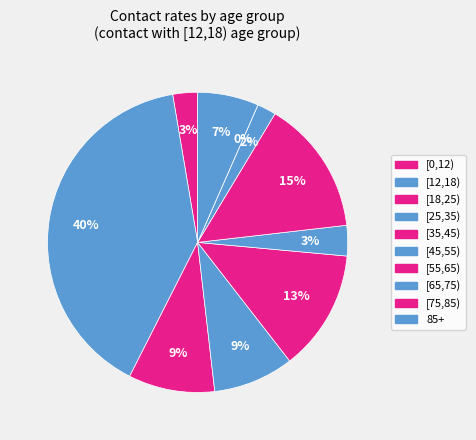

The [25,35) slice represents 14% of the pie. True or false?

False